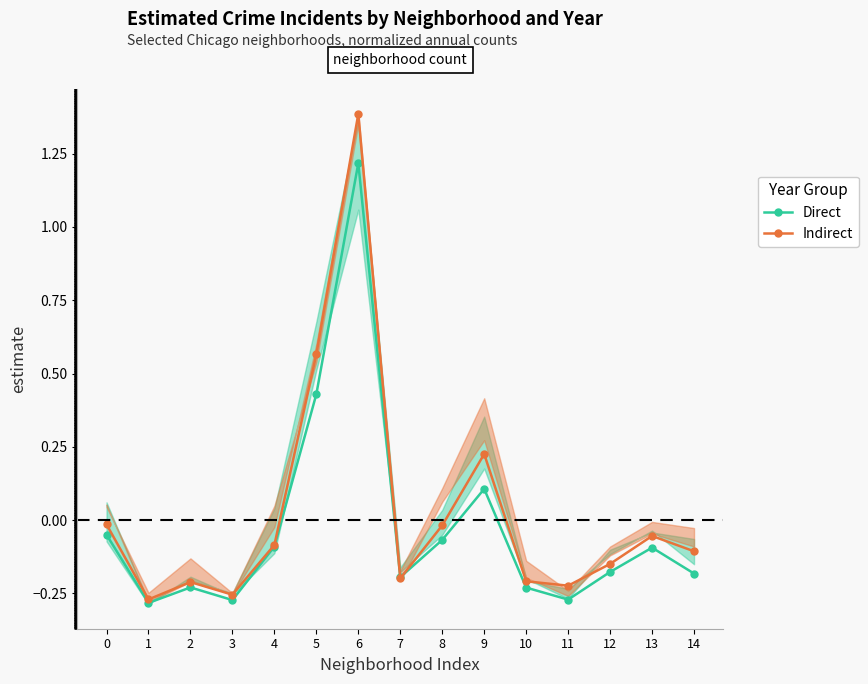

How many lines are shown in the chart?

2